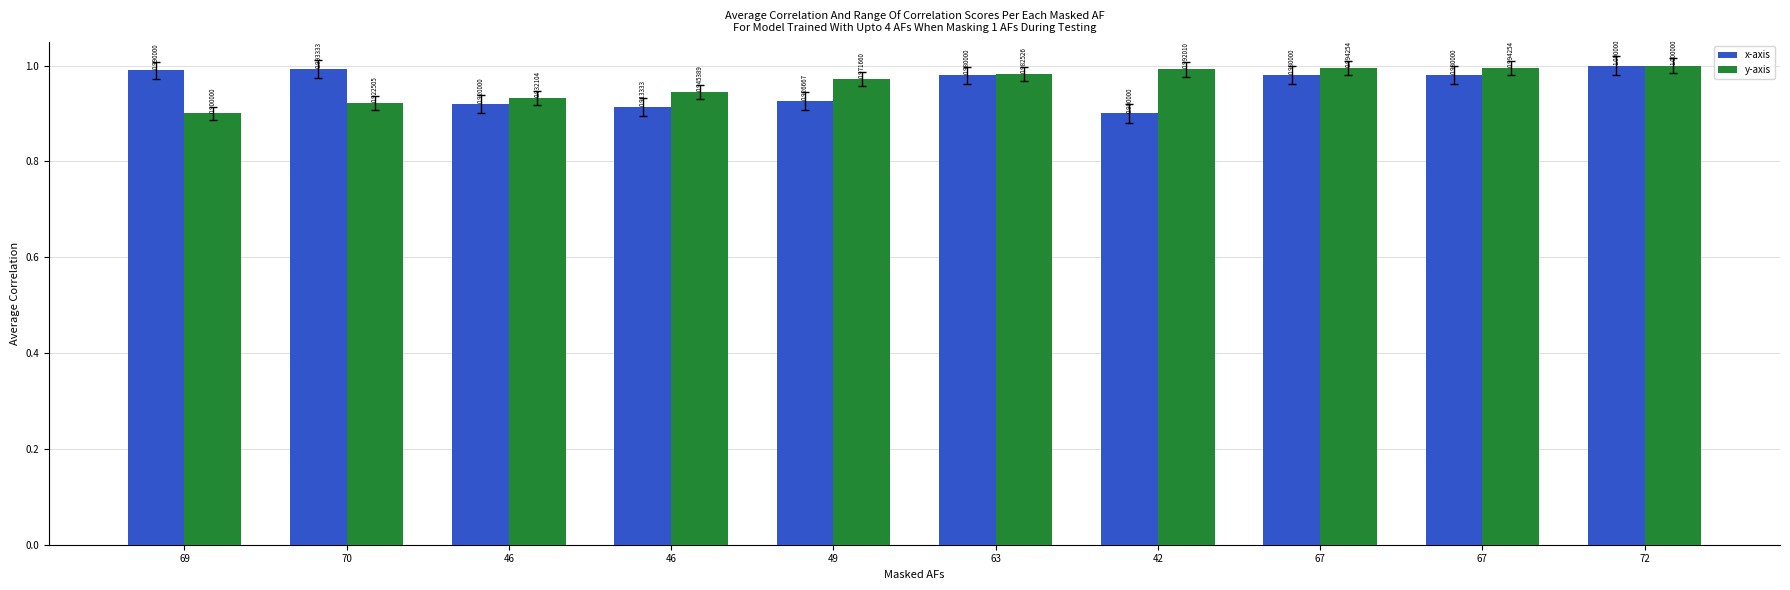

Where is y-axis nearest to the value 0?

69